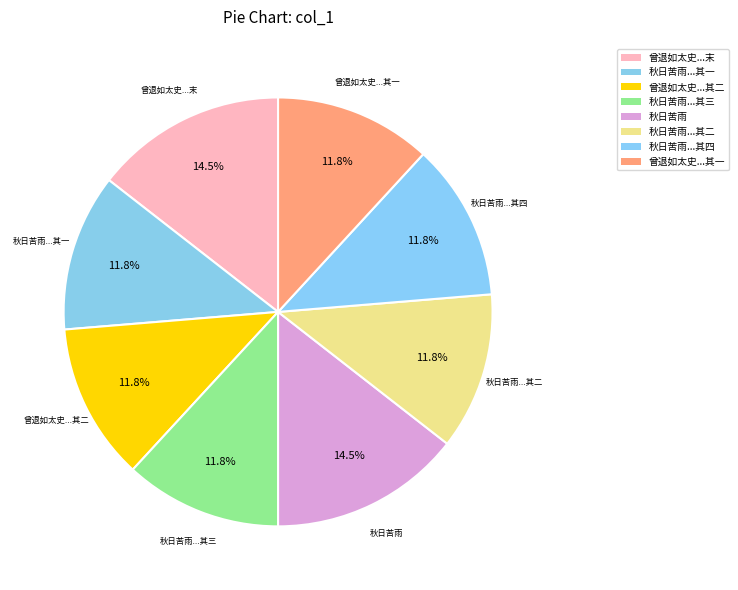

How many slices are in this pie chart?

8